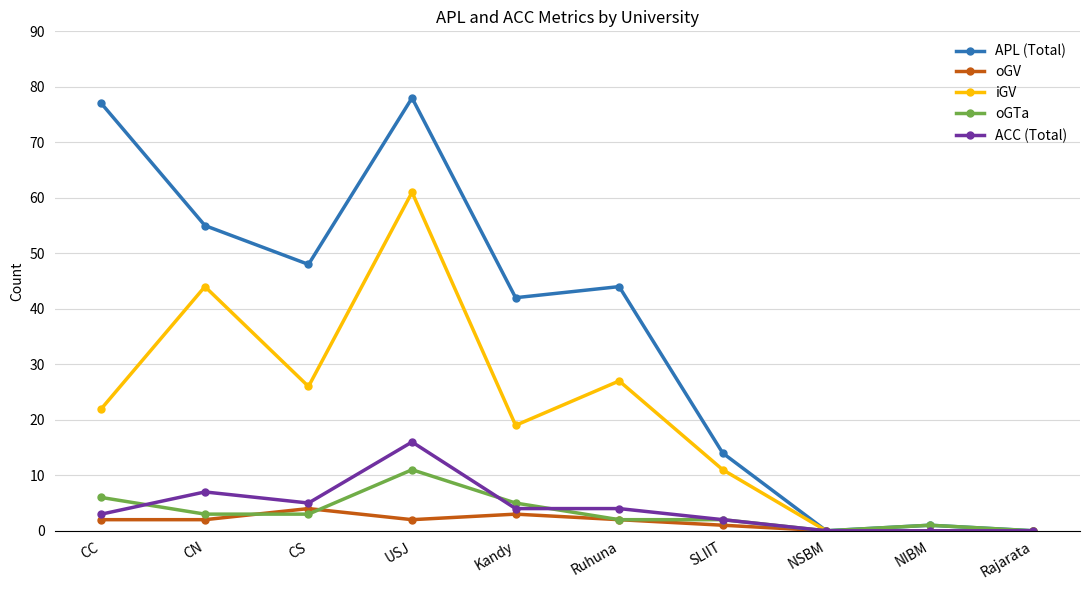

True or false: ACC (Total) and oGTa intersect in this chart.

True